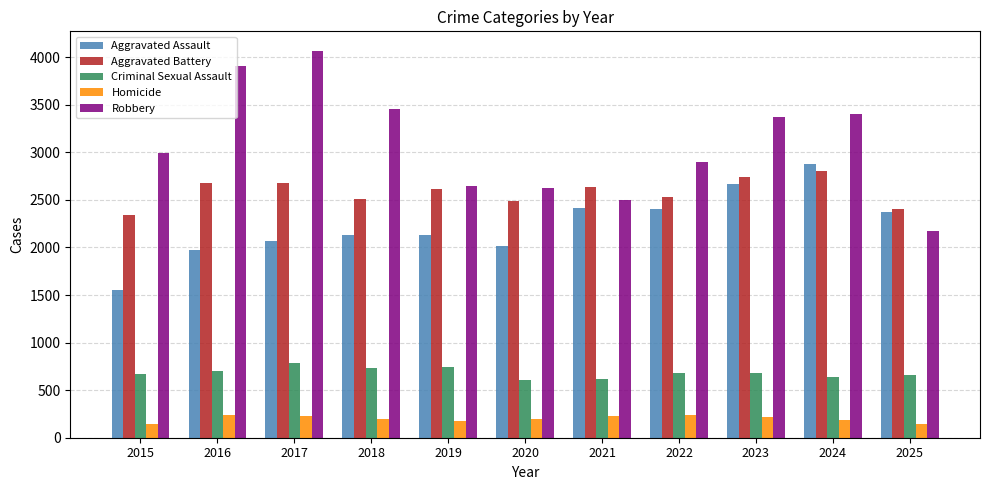

What is the highest value of the Aggravated Assault series?

2875